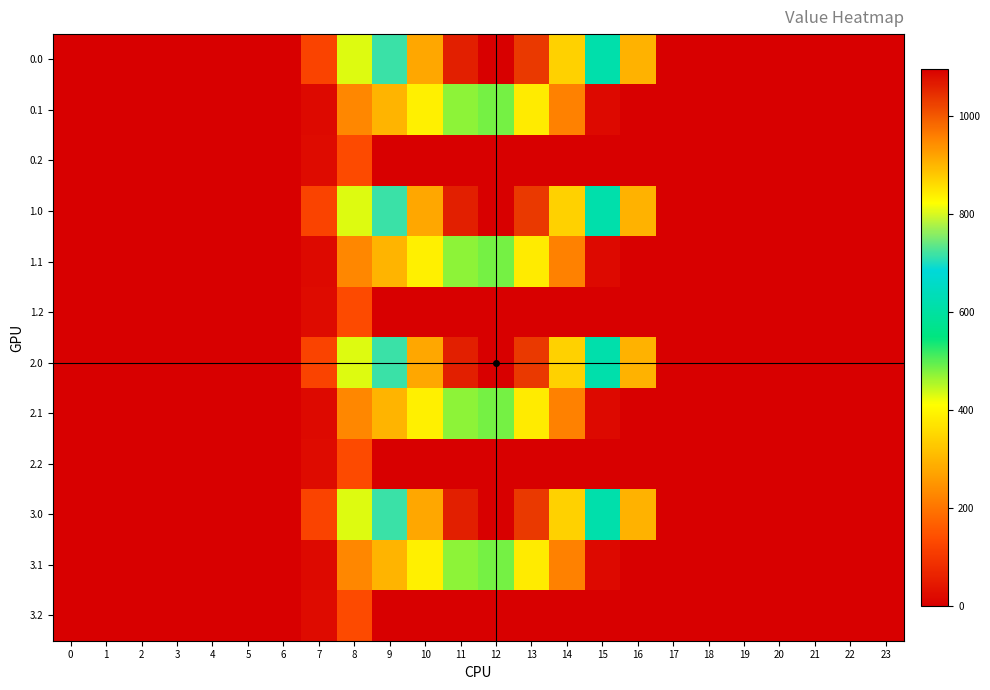

How many categories are shown in the chart?

24